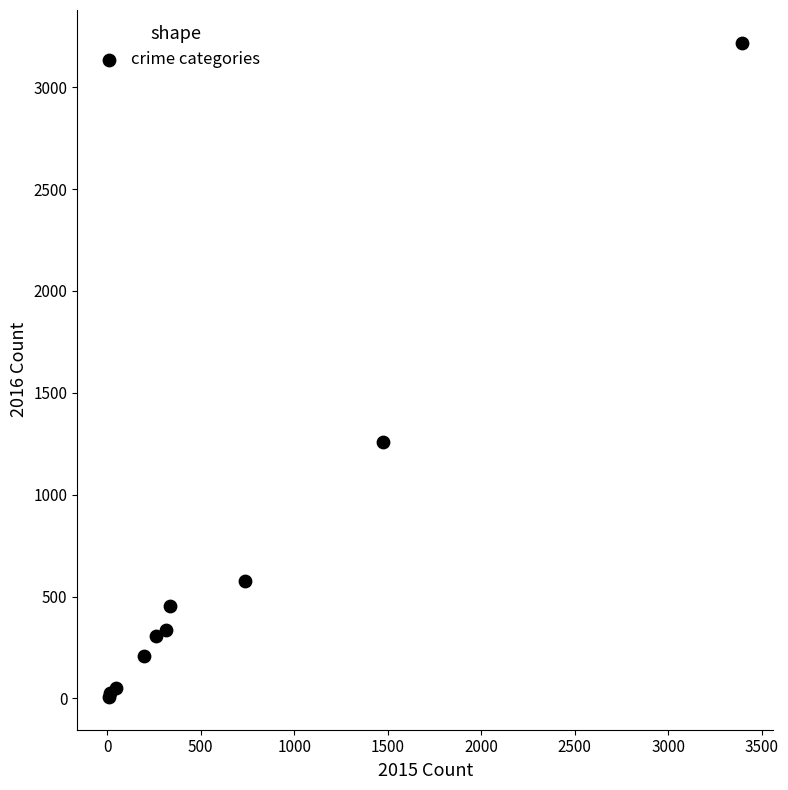

What Y value in the scatter plot is closest to 1612?

1259